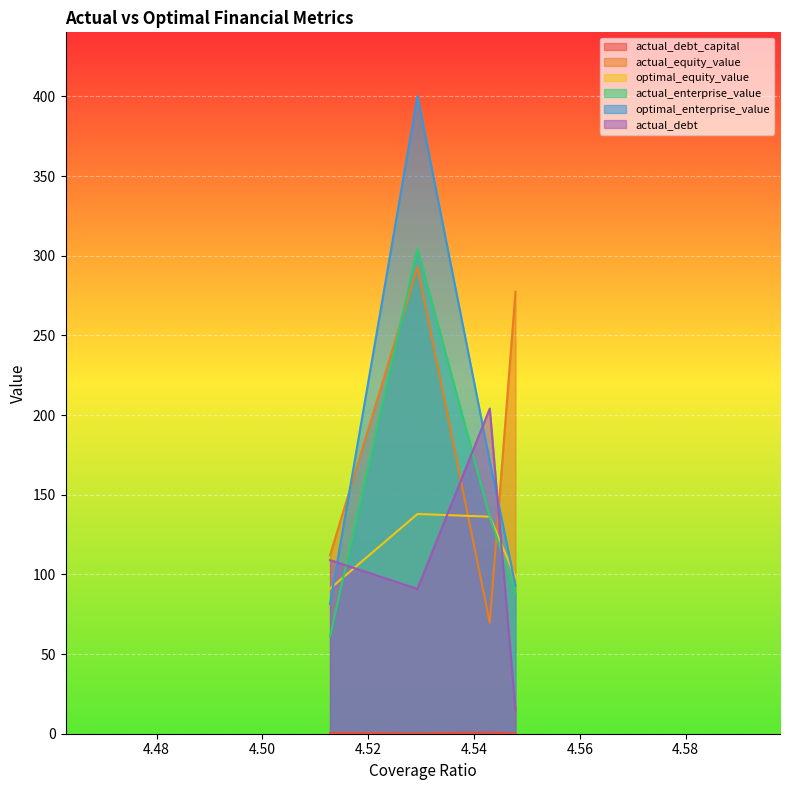

Which series has the largest range (max minus min)?

optimal_enterprise_value